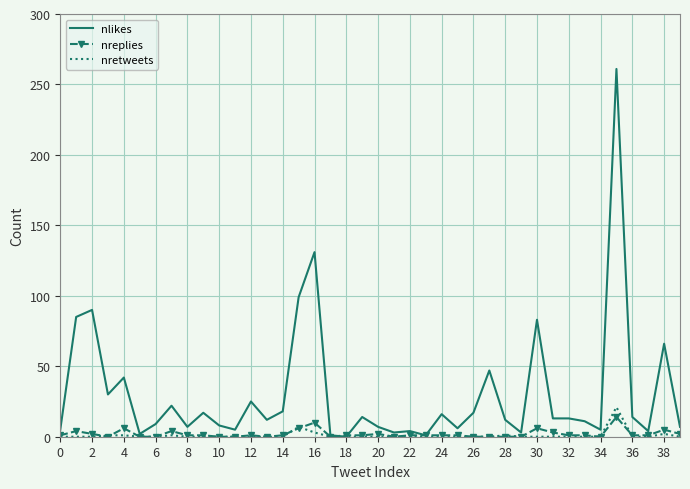

Which series has the largest range (max minus min)?

nlikes